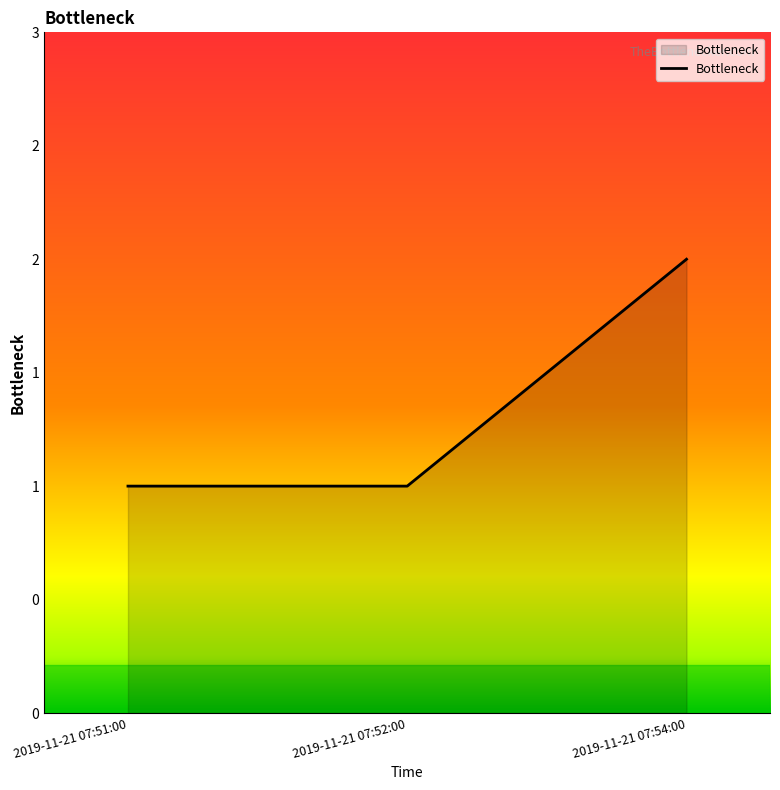

Does the chart display data point markers on the line(s)?

No